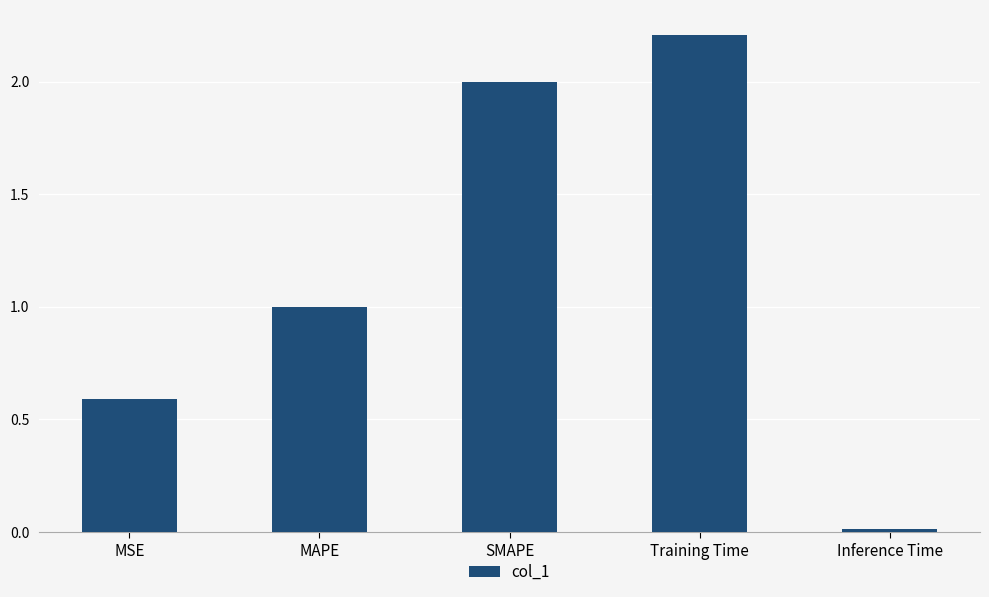

Rank the categories by value from lowest to highest.

Inference Time, MSE, MAPE, SMAPE, Training Time